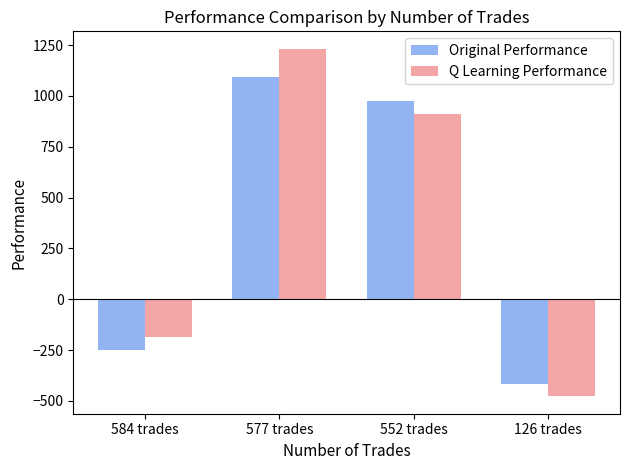

What is the highest value of the Original Performance series?

1090.9